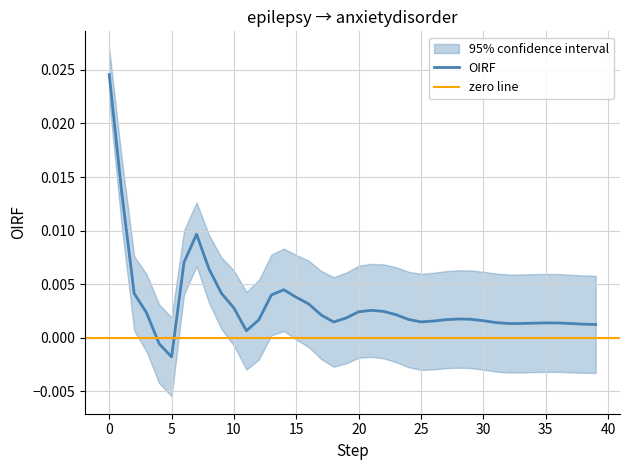

At which category does Upper reach its first local peak?

7